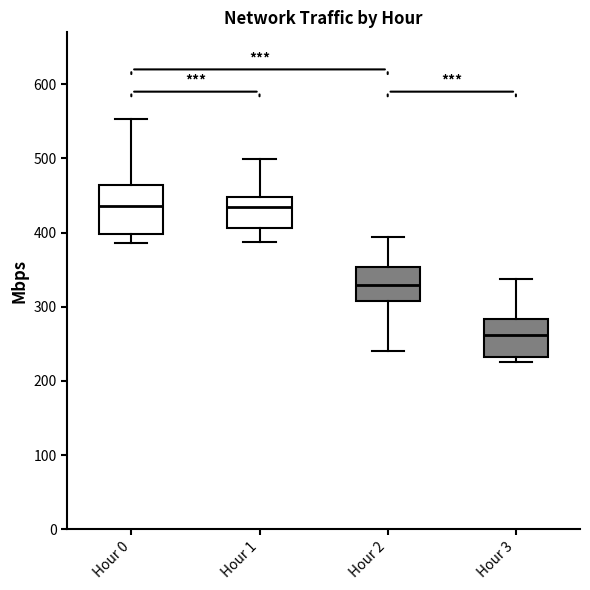

Comparing the boxes themselves (not the whiskers), which one is the tallest?

Hour 0